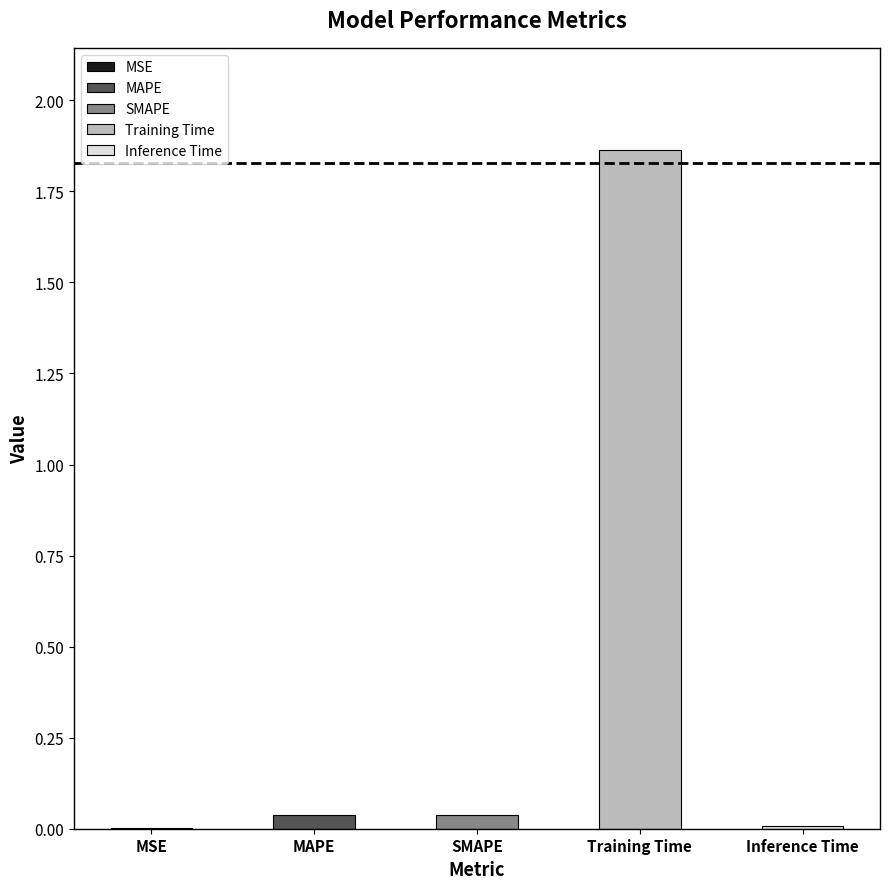

What is the sum of all values?

1.9